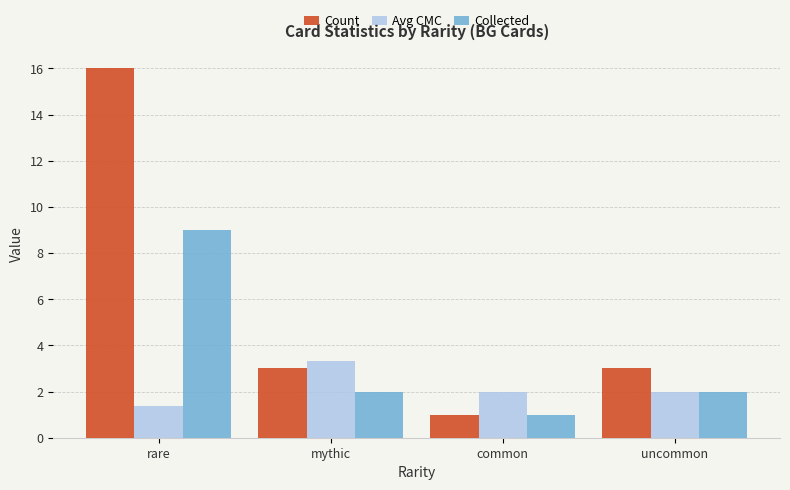

What is the maximum value for Collected?

9.0